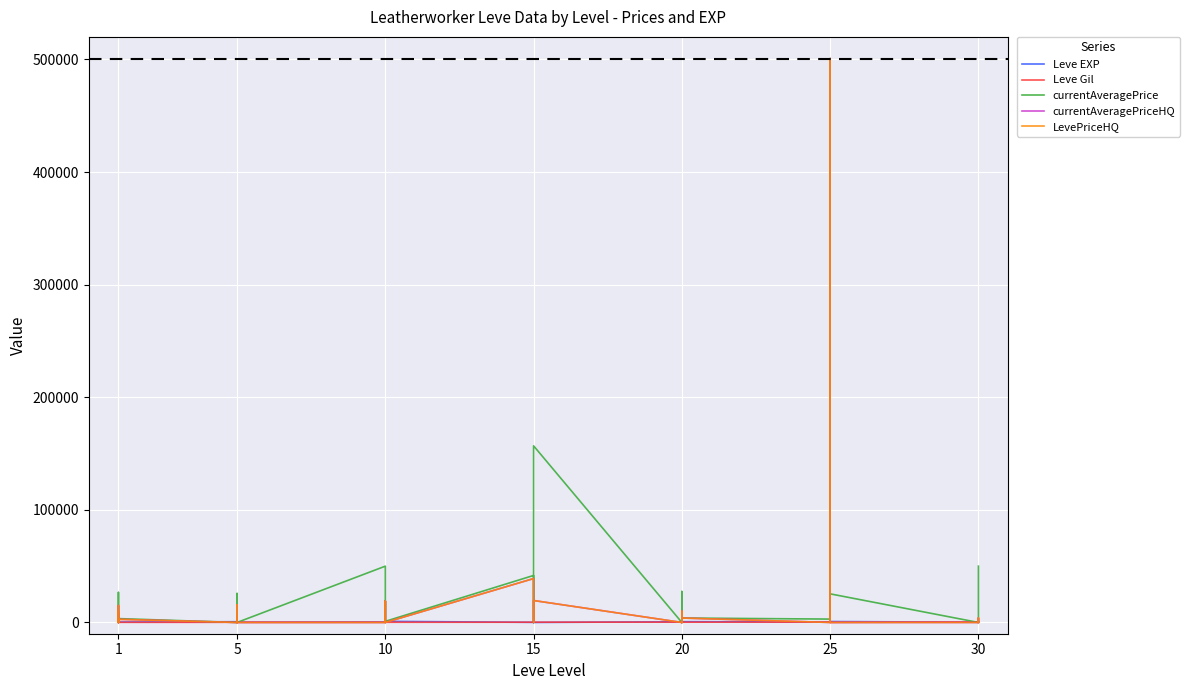

Count the number of data series in this chart.

5